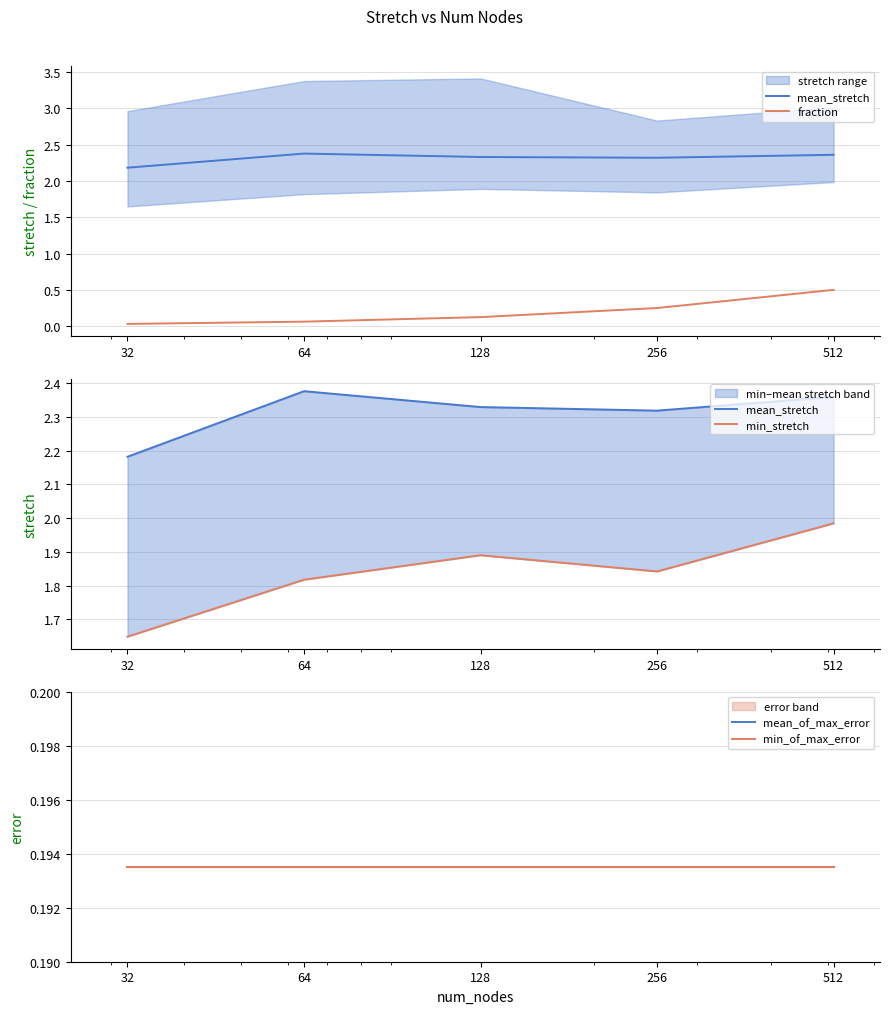

Which series changed the most between 64 and 128?

min_stretch